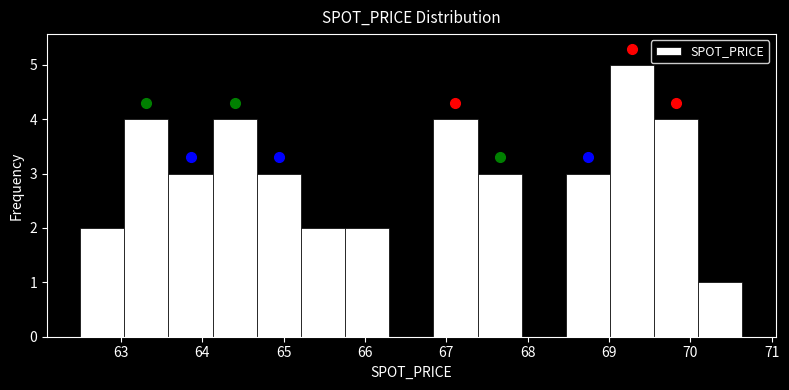

What is the height of the bar covering 68.5 to 69.0 on the x-axis? Neither the bar edges nor the heights are printed on the chart, so give them approximately, as read against the axes.

3